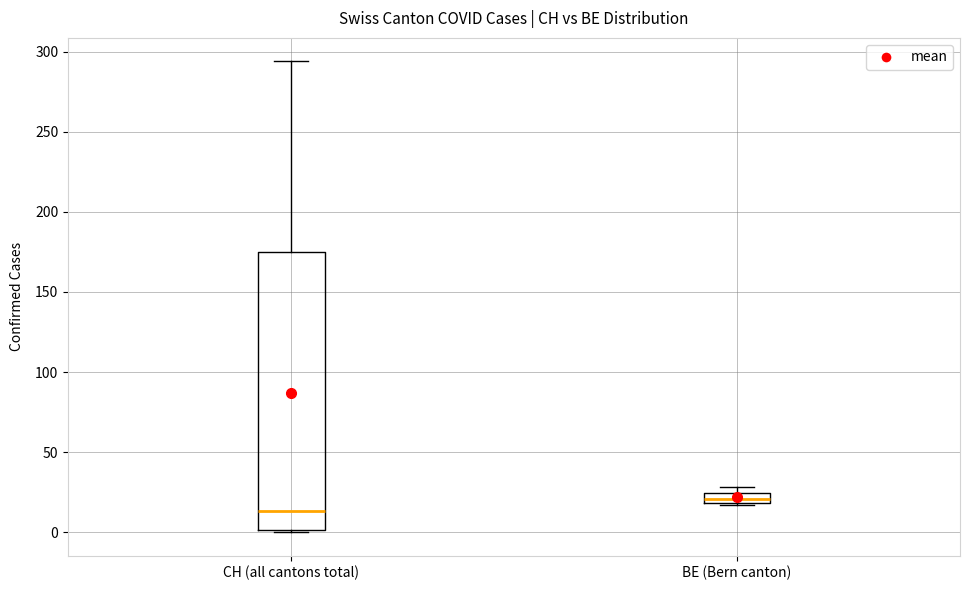

Which box's median line is the lowest?

CH (all cantons total)